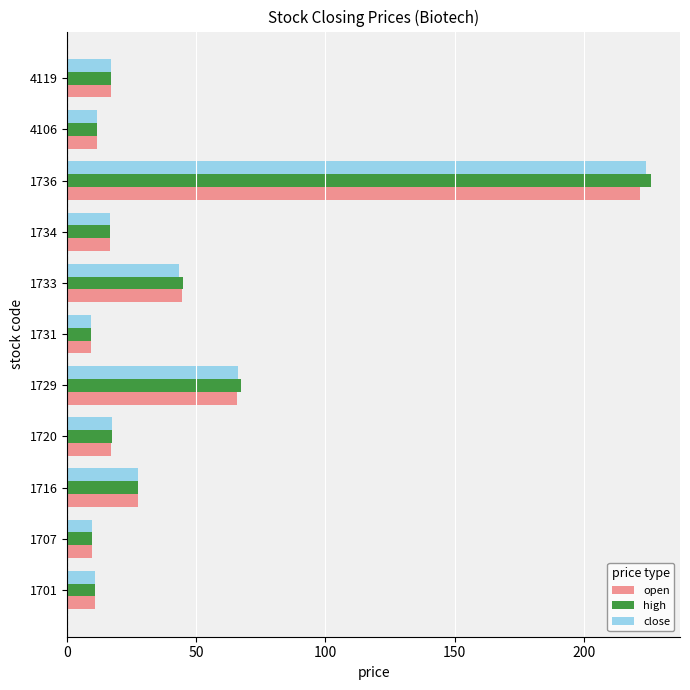

True or false: open has a value of 16.7 at 1734.

True